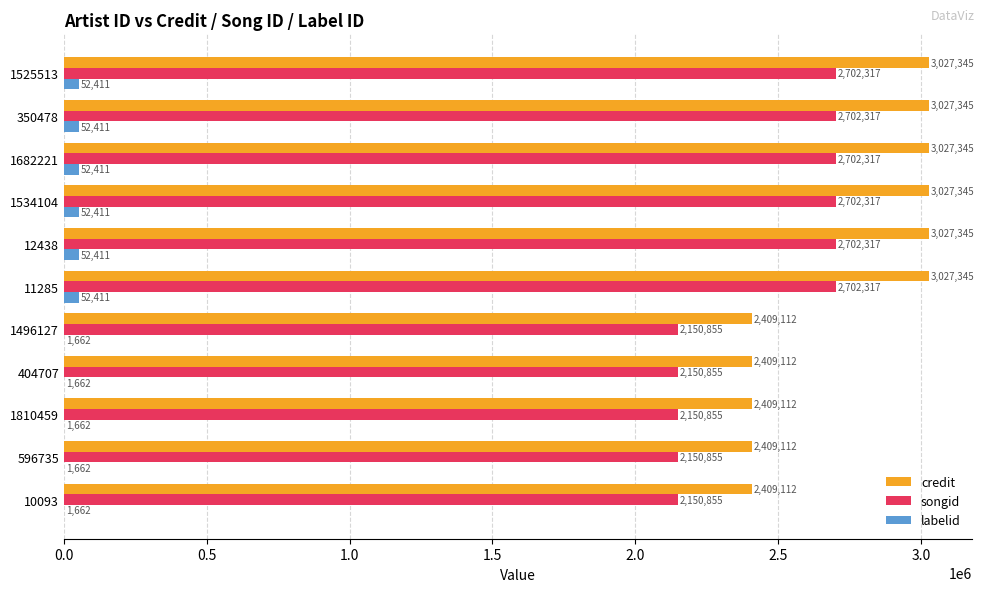

What is the sum of all songid values?

26968177